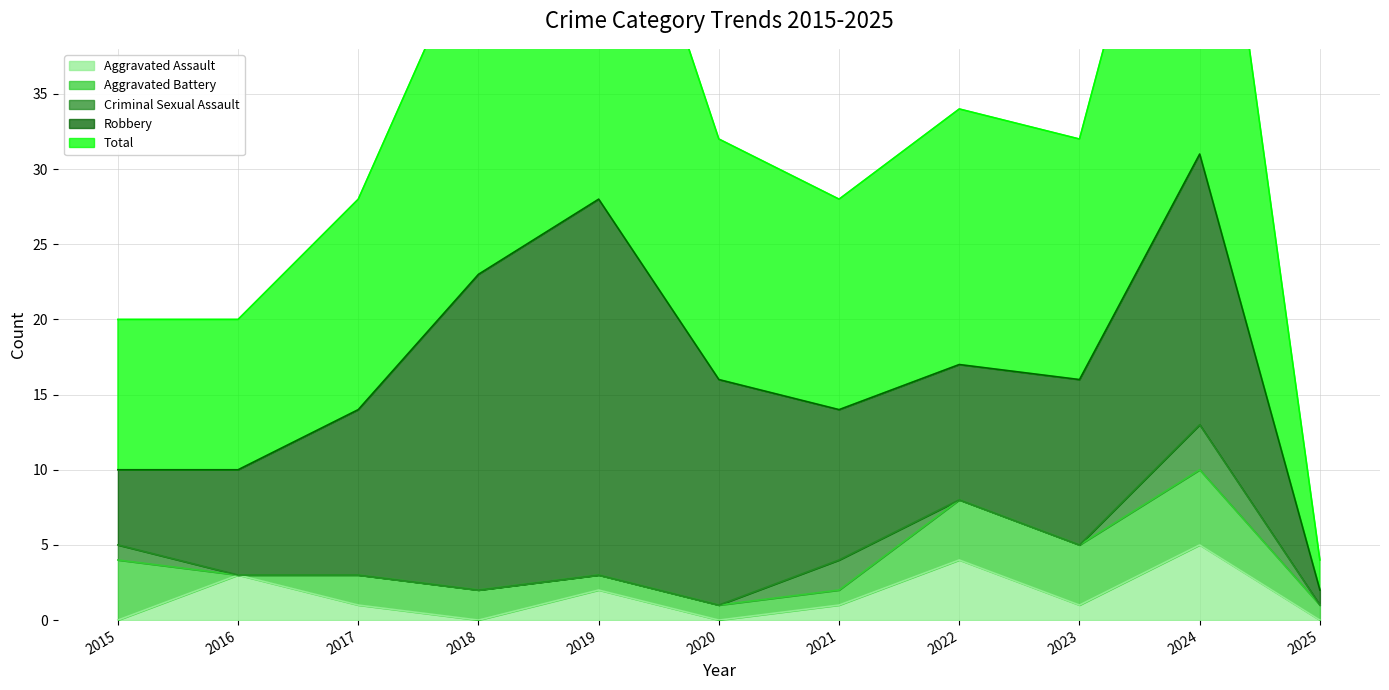

Reading right to left, extract all data points from this chart.

Aggravated Assault: 2025=0	2024=5	2023=1	2022=4	2021=1	2020=0	2019=2	2018=0	2017=1	2016=3	2015=0
Aggravated Battery: 2025=1	2024=5	2023=4	2022=4	2021=1	2020=1	2019=1	2018=2	2017=2	2016=0	2015=4
Criminal Sexual Assault: 2025=0	2024=3	2023=0	2022=0	2021=2	2020=0	2019=0	2018=0	2017=0	2016=0	2015=1
Robbery: 2025=1	2024=18	2023=11	2022=9	2021=10	2020=15	2019=25	2018=21	2017=11	2016=7	2015=5
Total: 2025=2	2024=31	2023=16	2022=17	2021=14	2020=16	2019=28	2018=23	2017=14	2016=10	2015=10